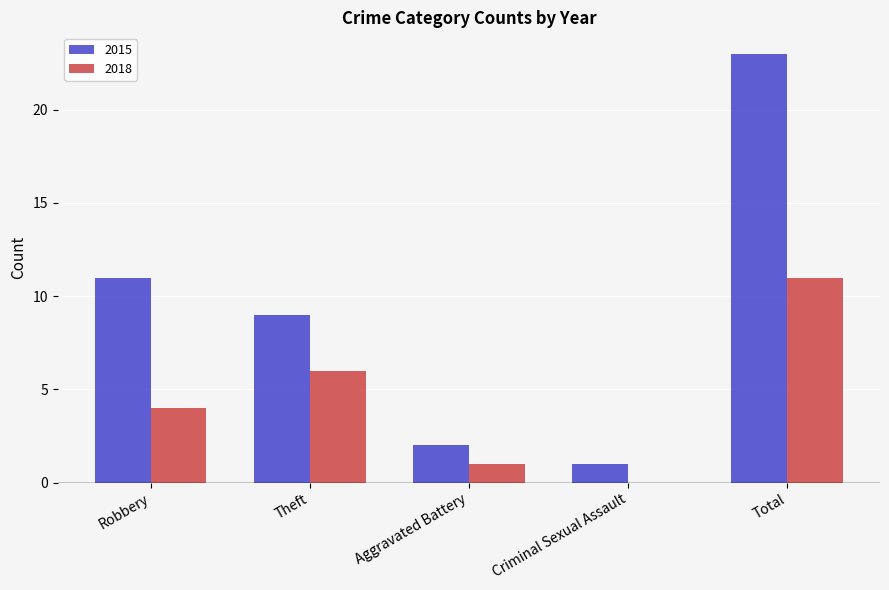

Which series has the largest total across all categories?

2015